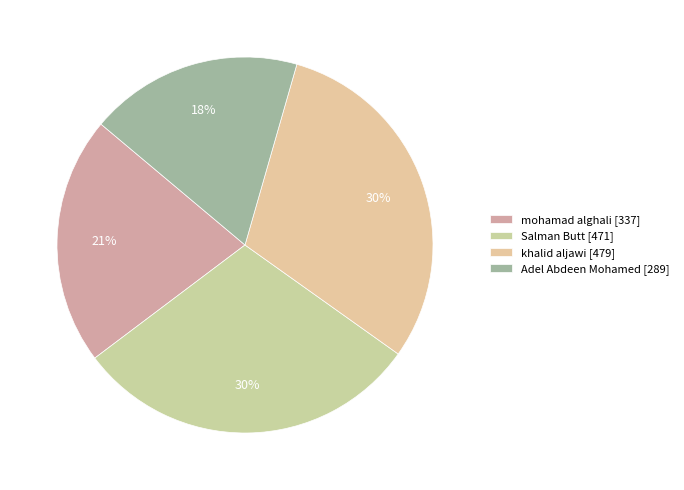

To the nearest percent, what is the difference between the khalid aljawi [479] and Adel Abdeen Mohamed [289] slice percentages?

12%